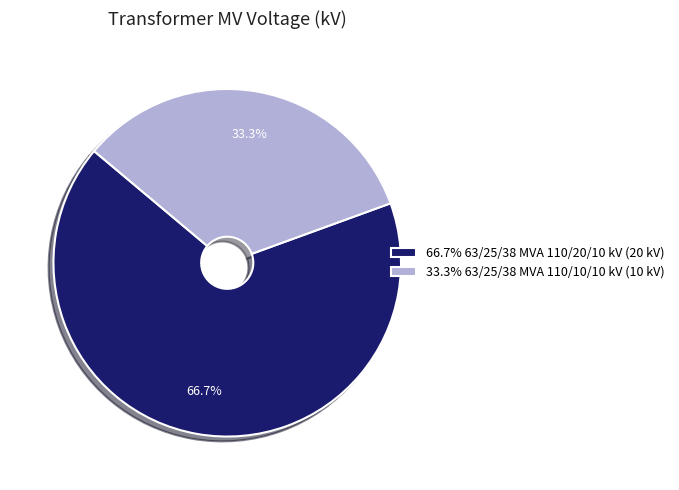

Is there a majority slice in this chart?

Yes